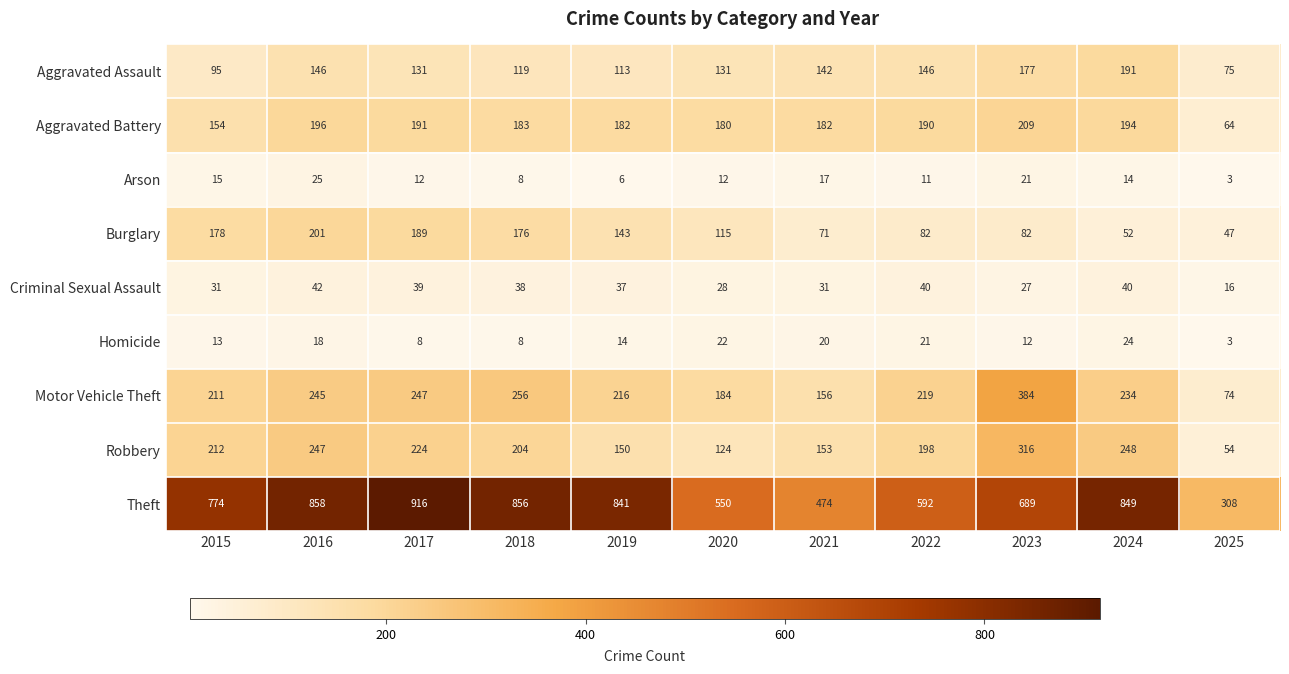

Between 2017 and 2019, which series saw the biggest shift?

Theft